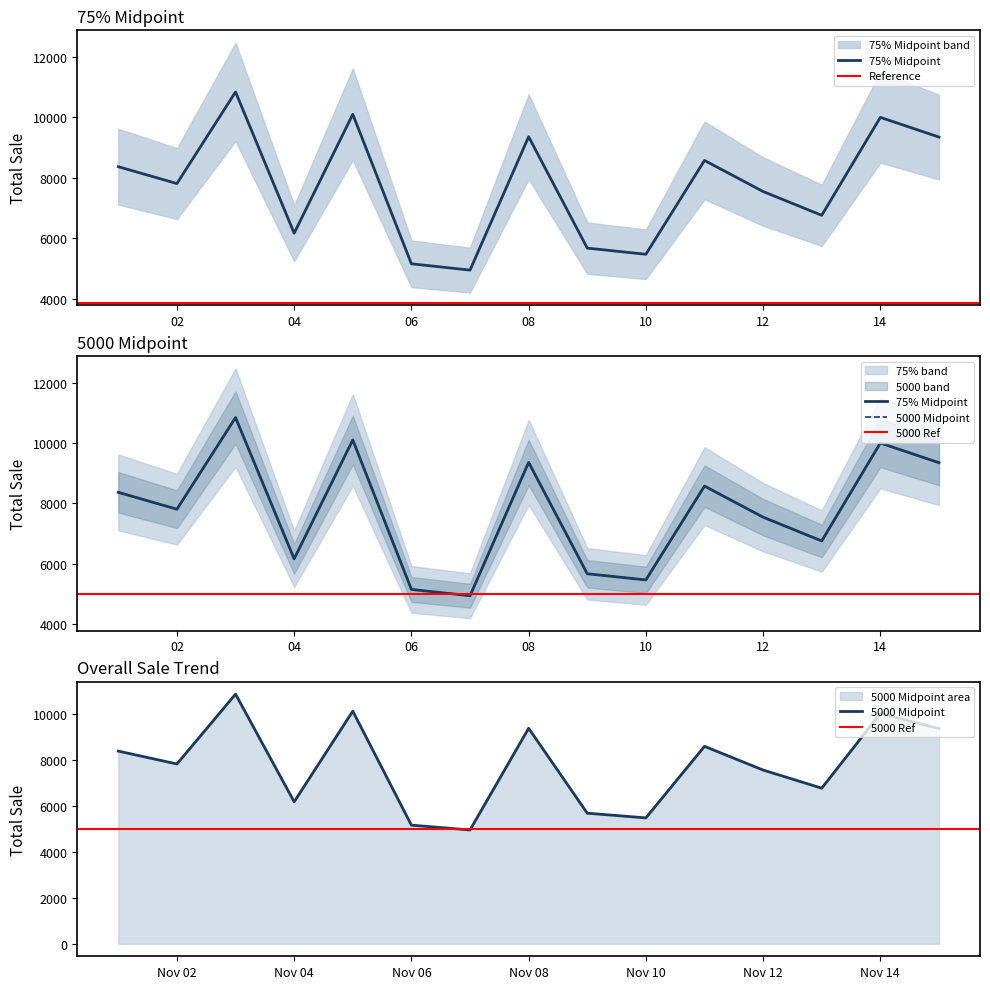

What is the difference between the second highest and minimum values in the 5000 Midpoint series?

5159